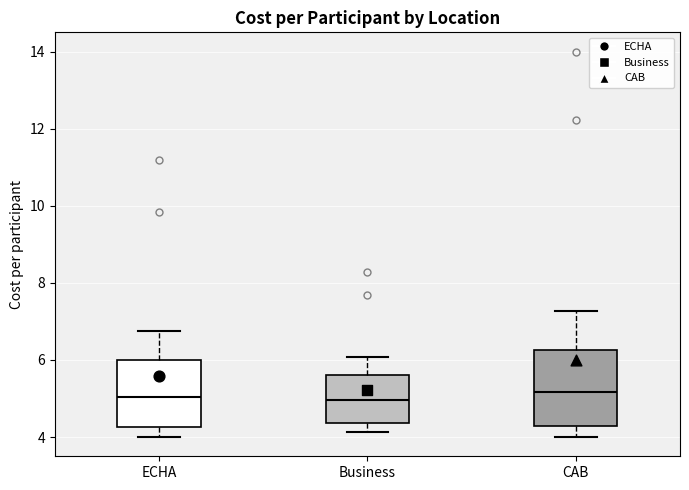

Comparing the boxes themselves (not the whiskers), which one is the tallest?

CAB